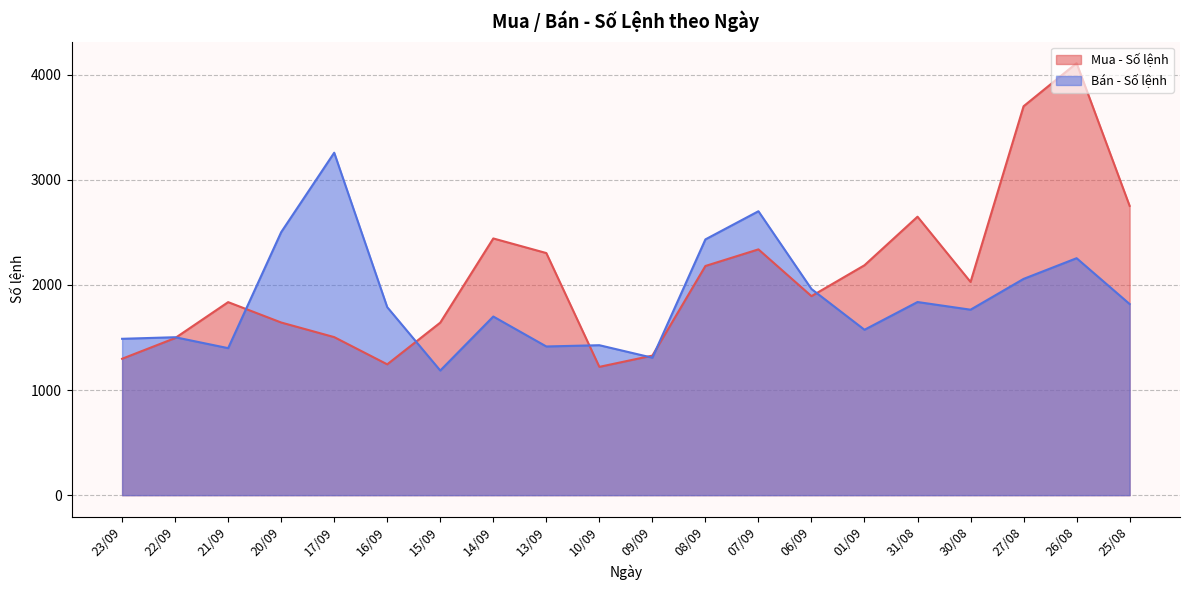

True or false: Mua - Số lệnh and Bán - Số lệnh cross at least once.

True